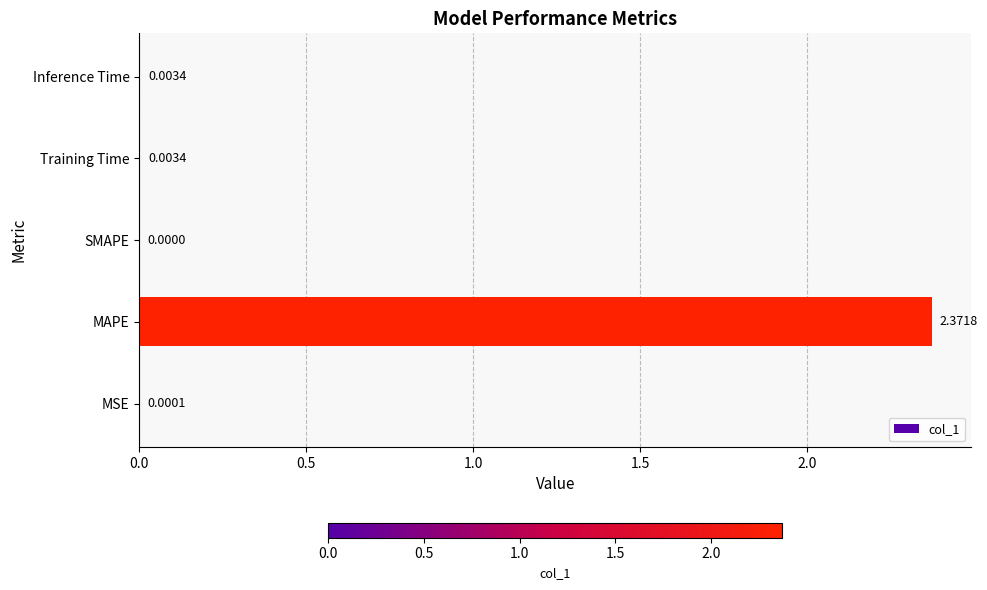

What is the change in value from MSE to MAPE?

+2.4